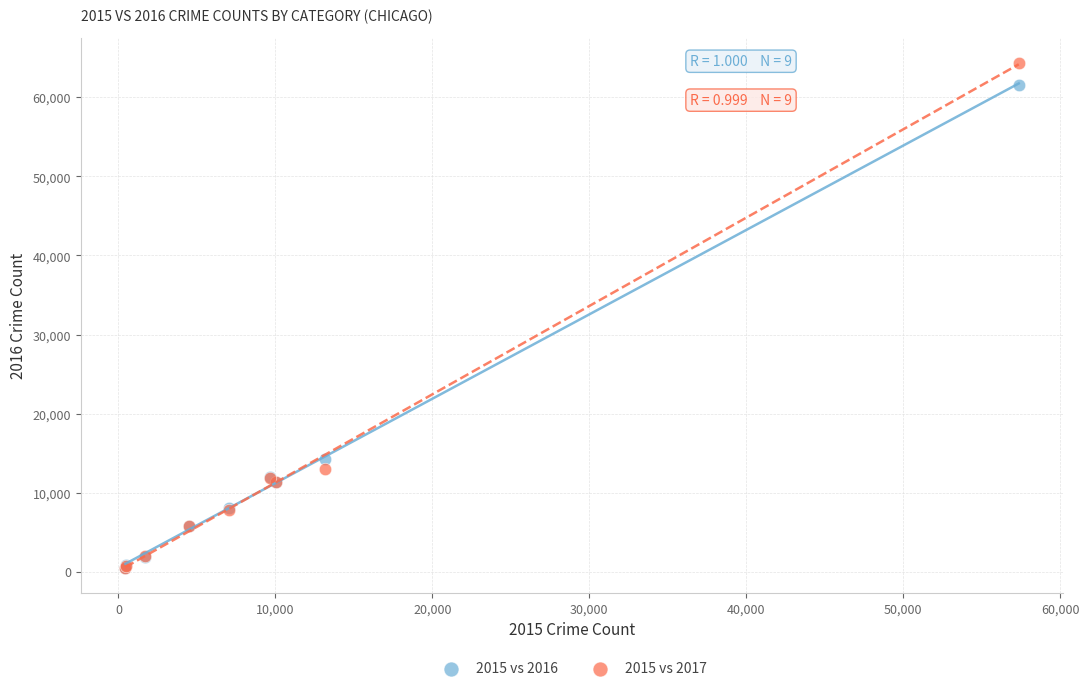

Across all series, what Y value is closest to 32412?

14289